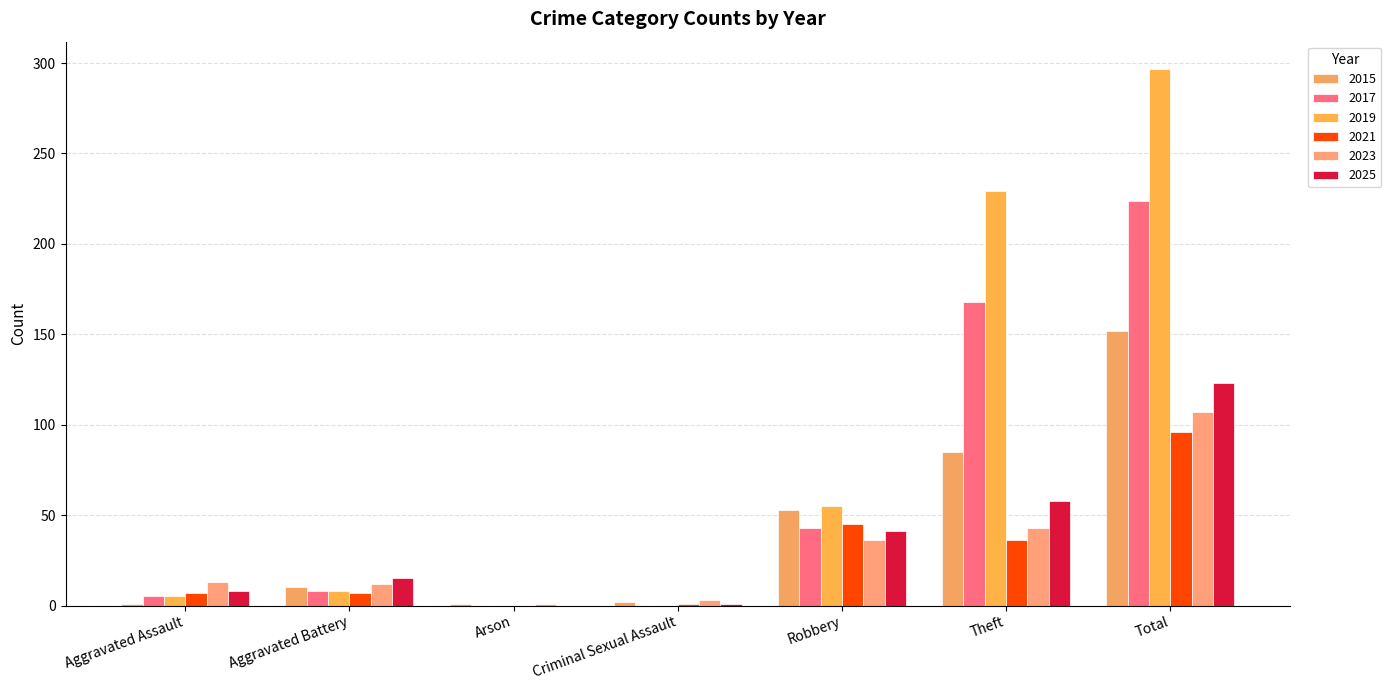

Are the bars grouped side by side (vs. stacked)?

Yes